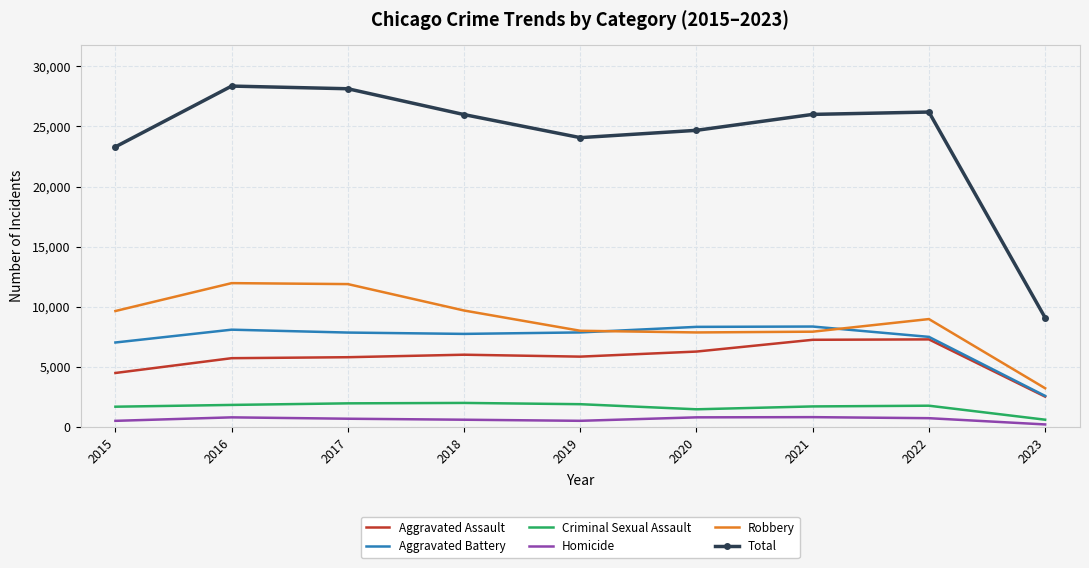

True or false: Homicide and Total intersect in this chart.

False